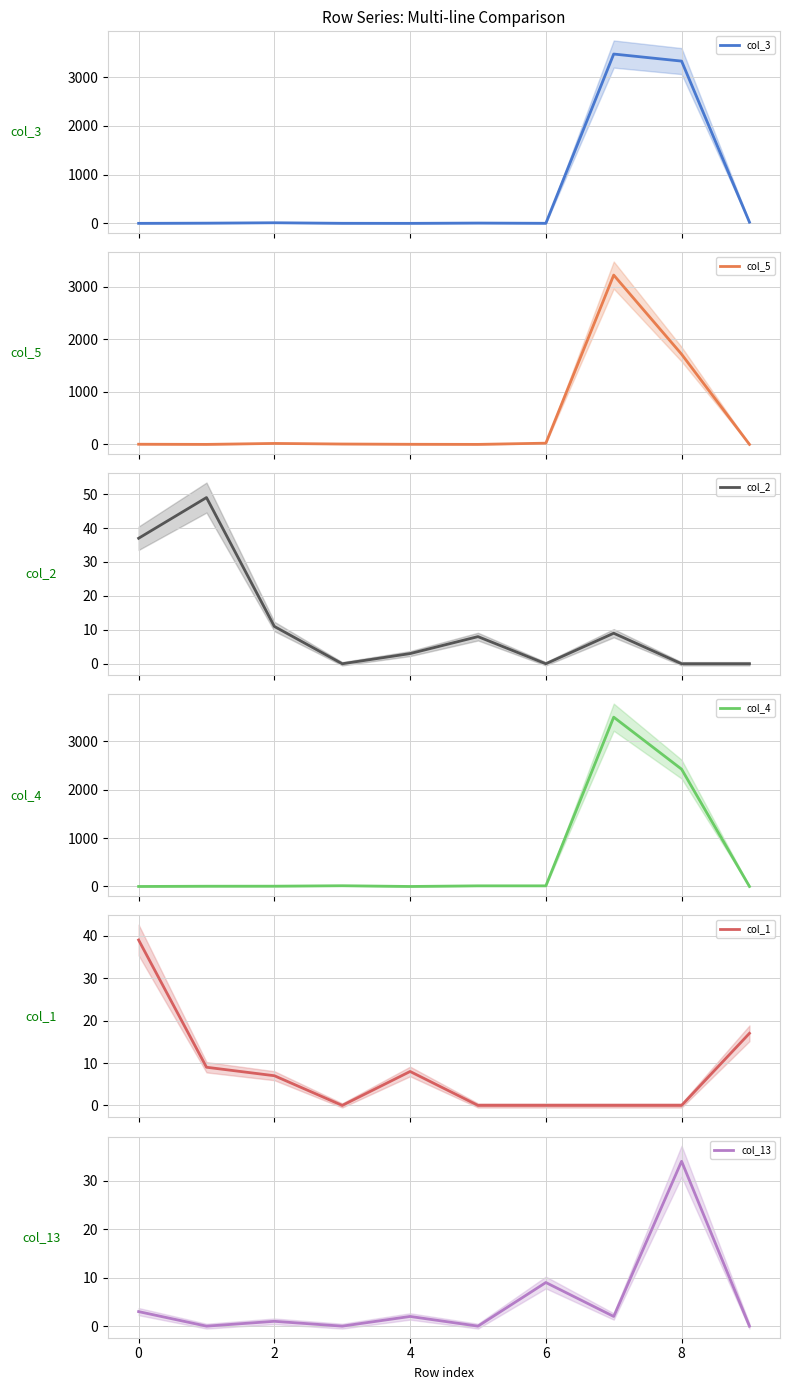

Is it true that col_4 equals 0 at 9?

True